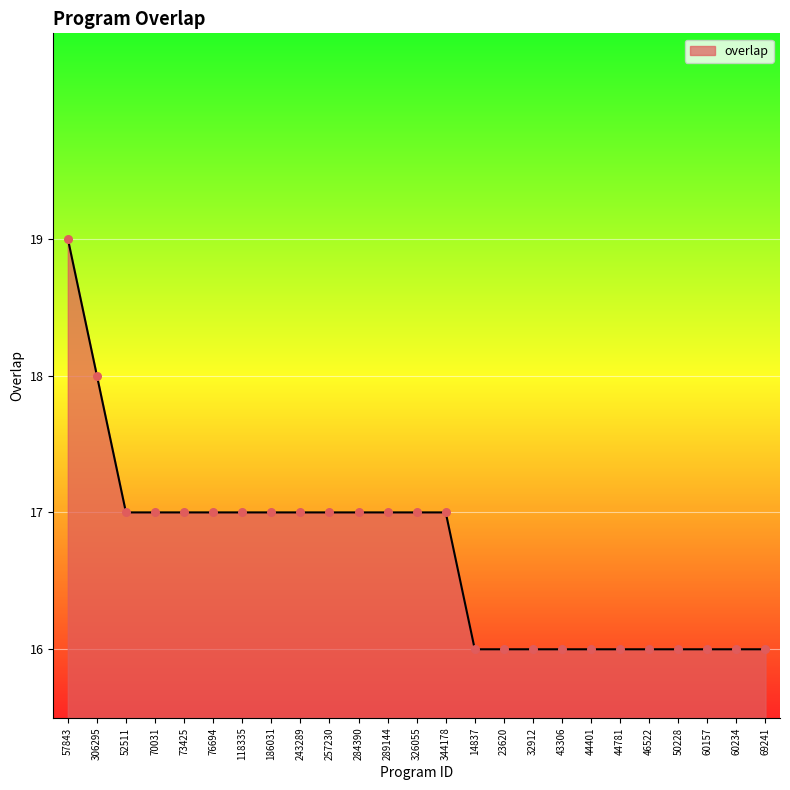

What is the ratio of the value at 43306 to the value at 186031?

0.9